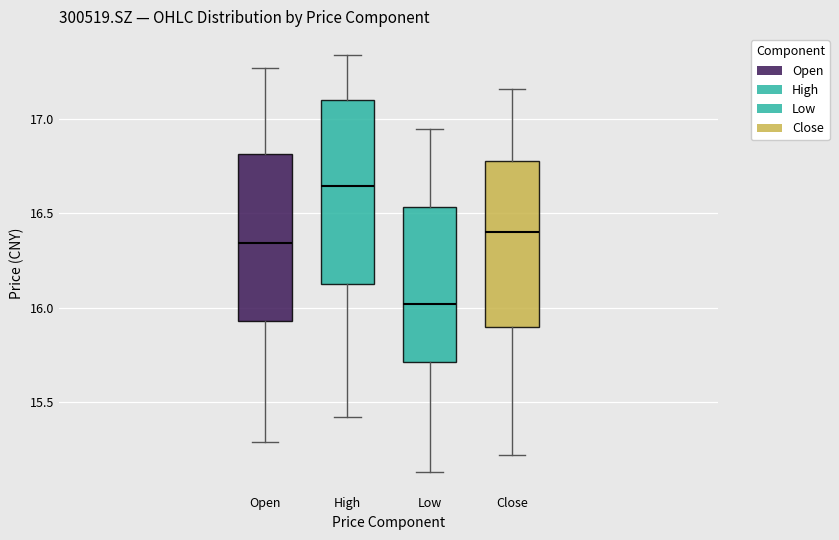

Which box's median line is the highest?

High